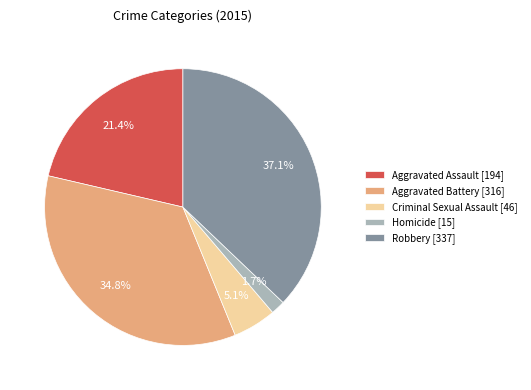

To the nearest percent, what is the combined percentage of Aggravated Assault and Criminal Sexual Assault?

26%